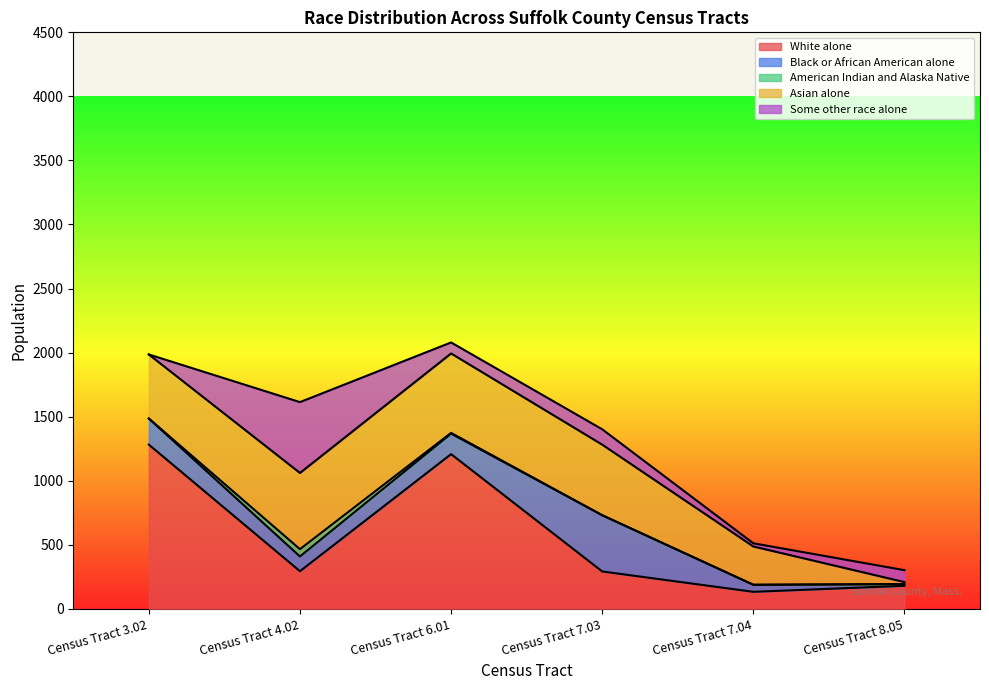

What is the sum of the Some other race alone values at Census Tract 3.02 and Census Tract 4.02?

553